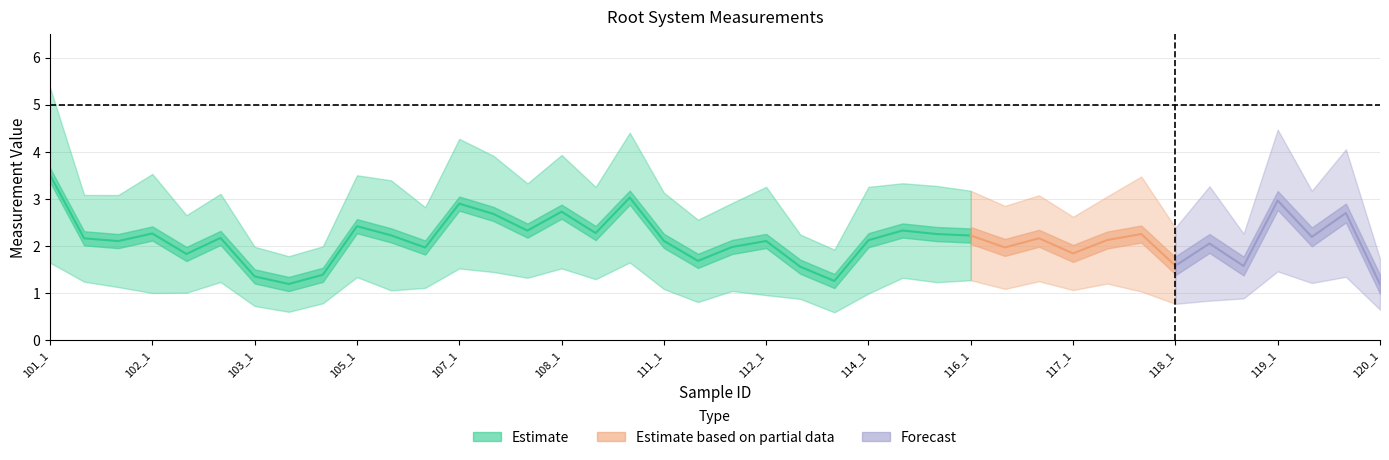

The value of root system length at 105_3 is 3.7. True or false?

False